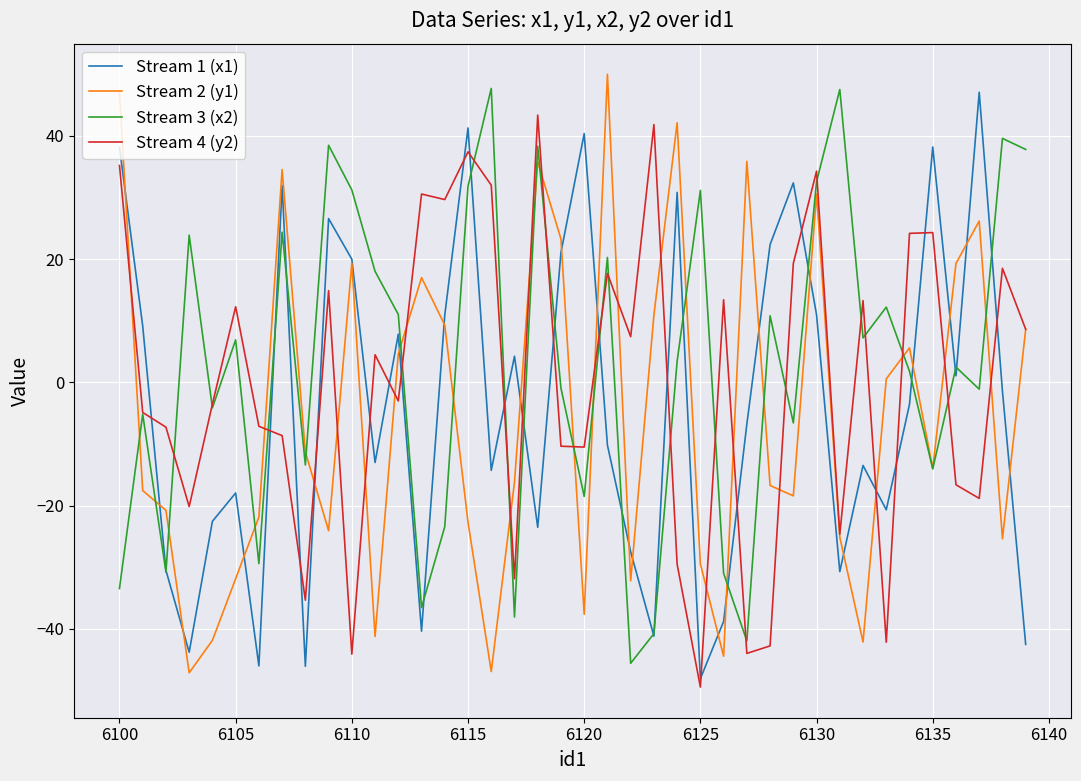

Which series ends up on top after the final intersection of Stream 1 (x1) and Stream 4 (y2)?

Stream 4 (y2)